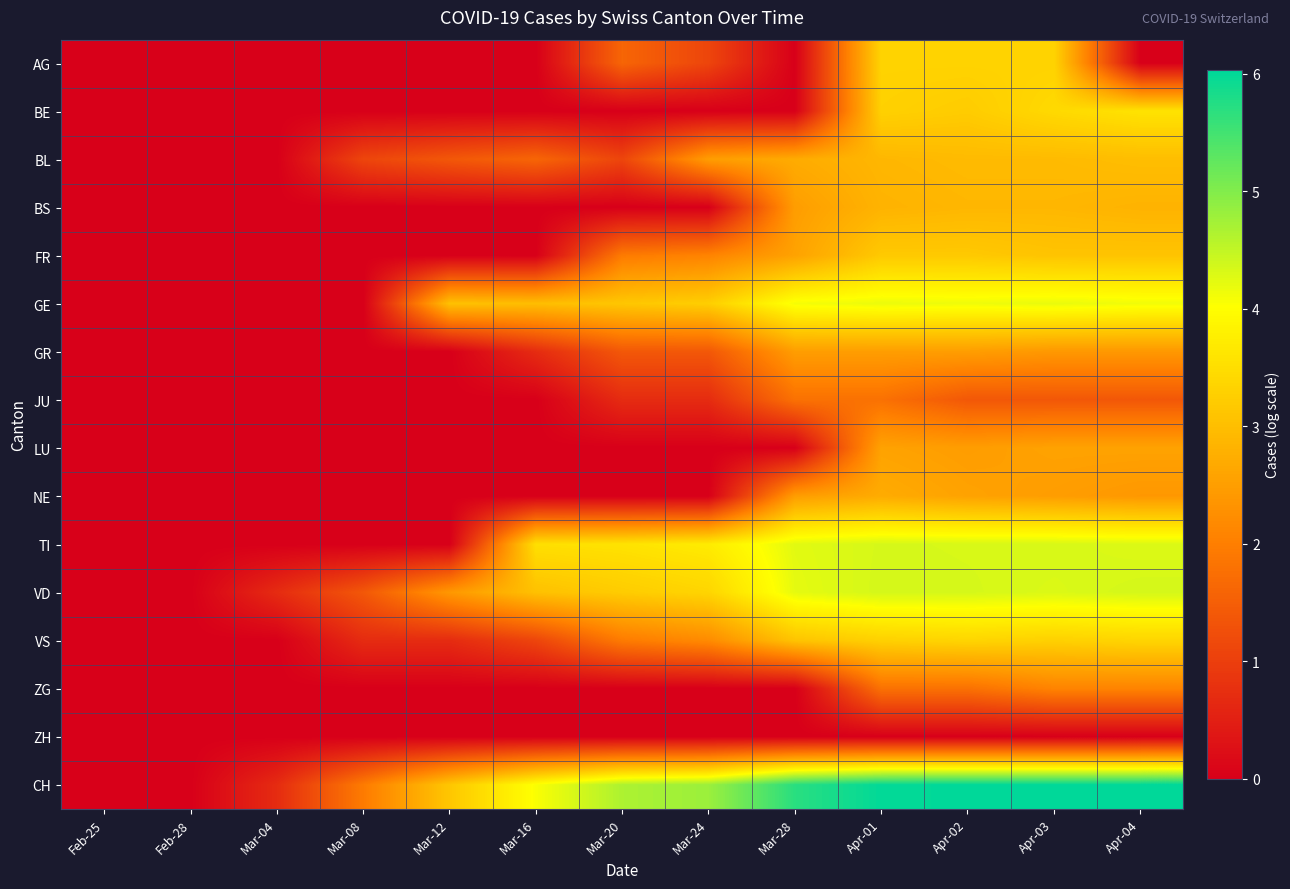

What is the total value across all series at Mar-24?

25.1